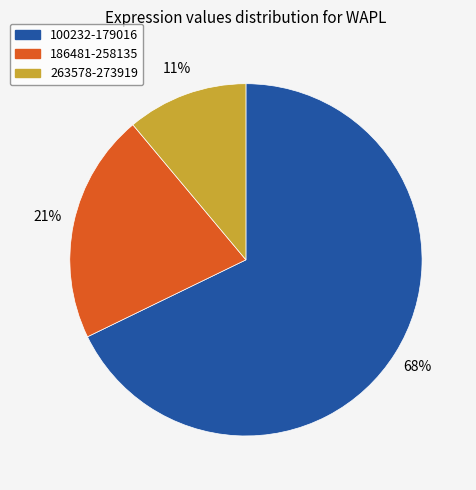

Does any single category account for the majority?

Yes